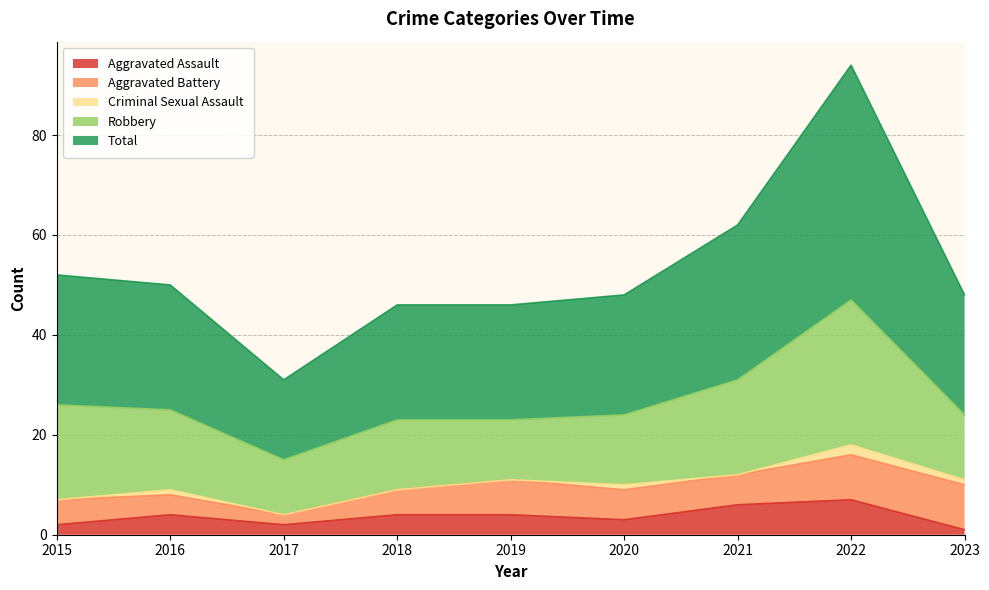

Which series has the largest range (max minus min)?

Total